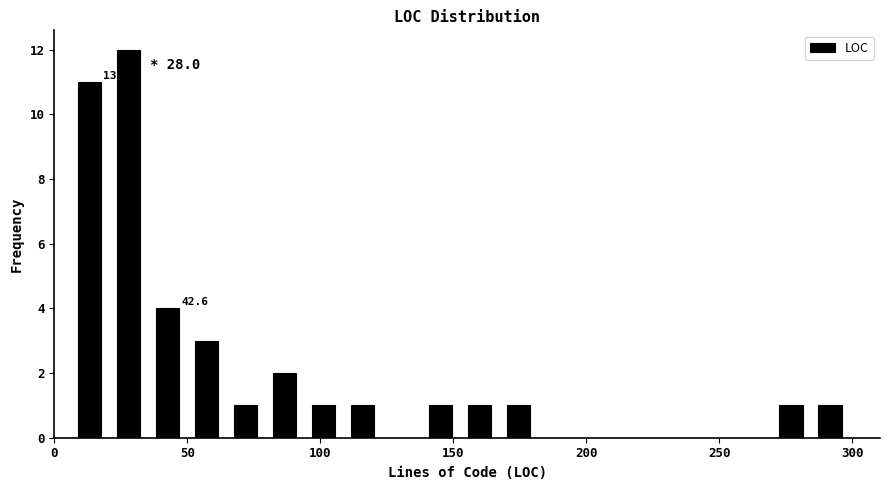

Around what value on the x-axis is the tallest bar? Give the approximate position of its centre, as read against the axis.

30